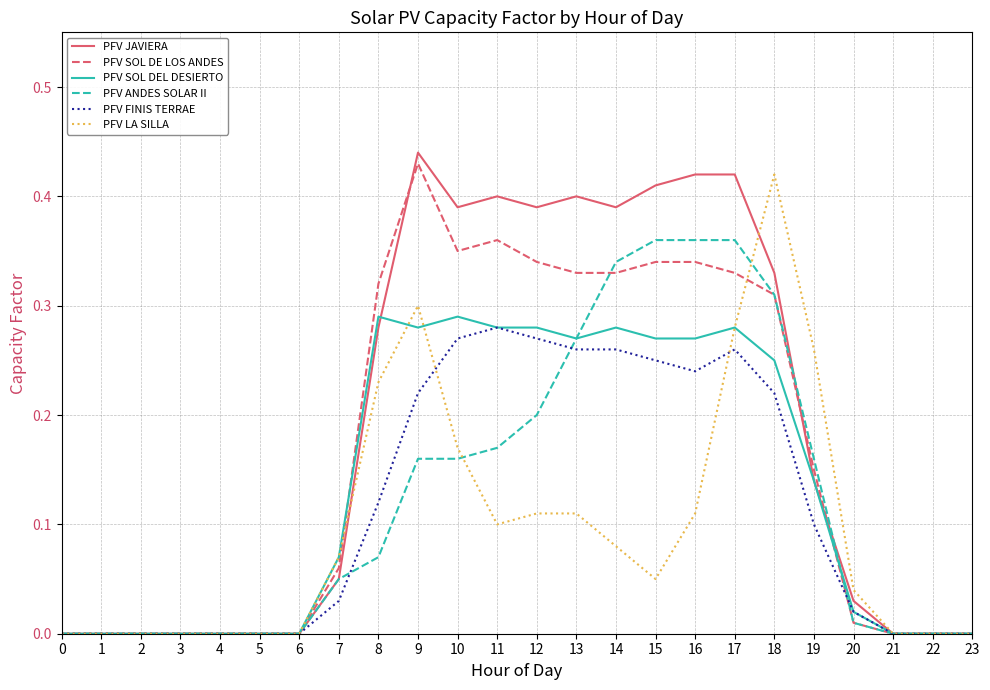

At which category is the sum across all series the highest?

17